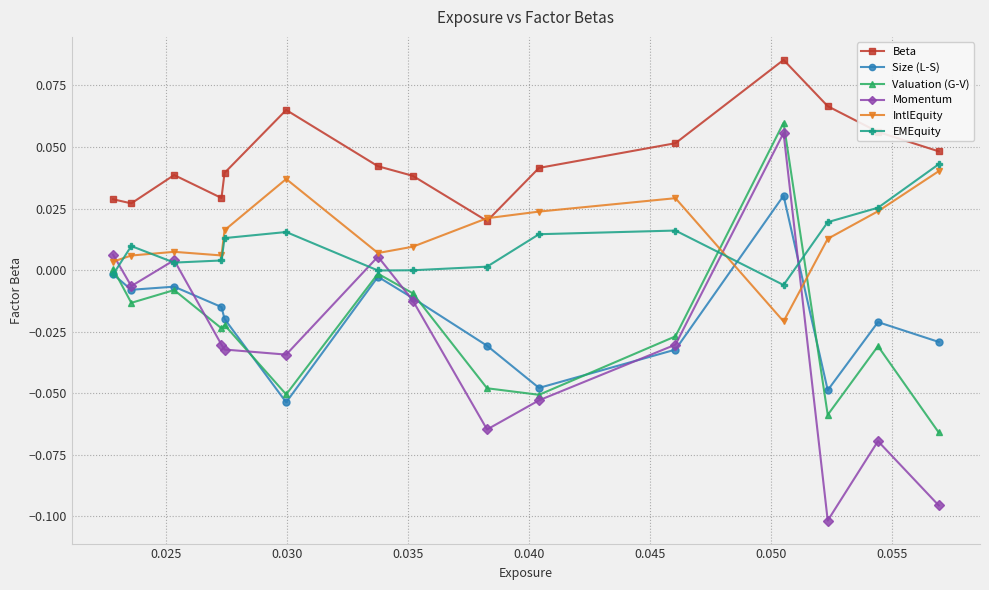

How many values in Momentum are below zero?

11